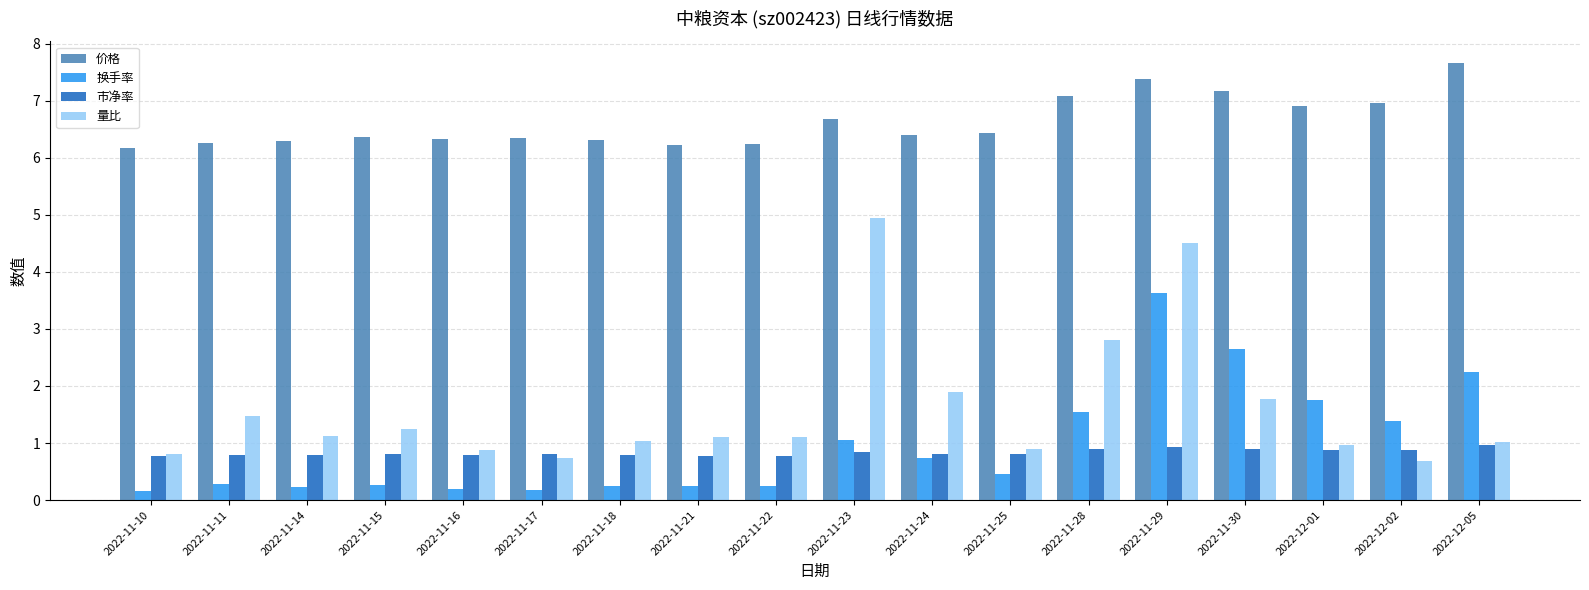

What is the greatest value displayed?

7.7